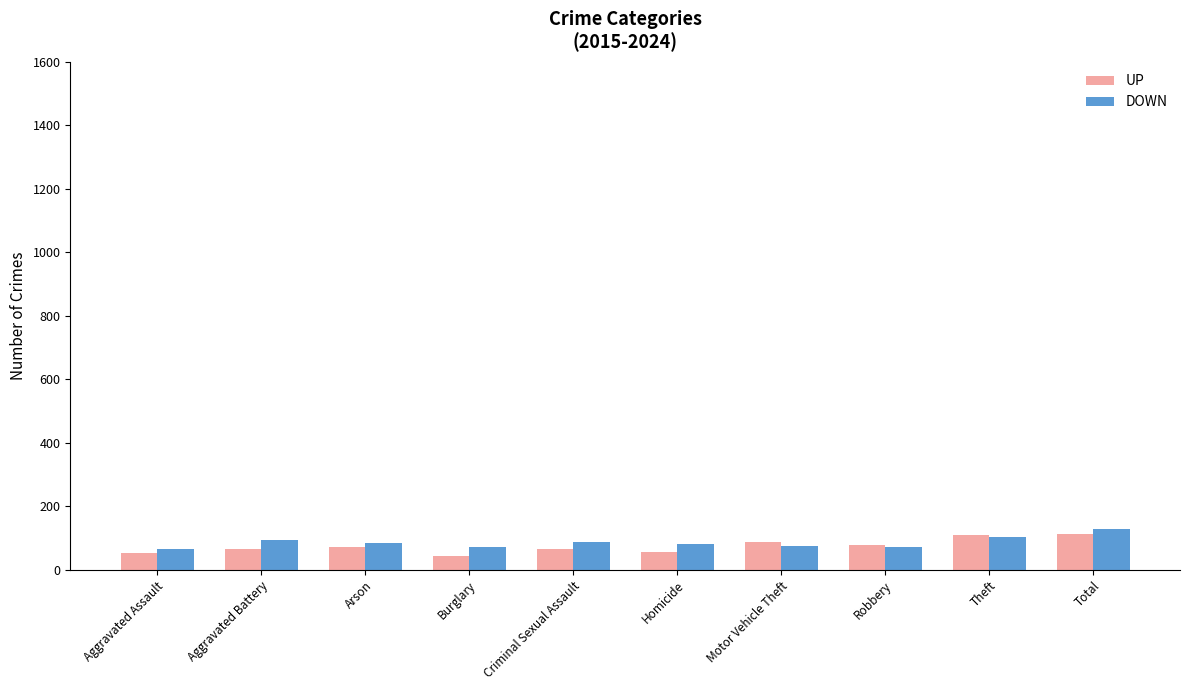

What is the spread (max minus min) of values at Theft?

7